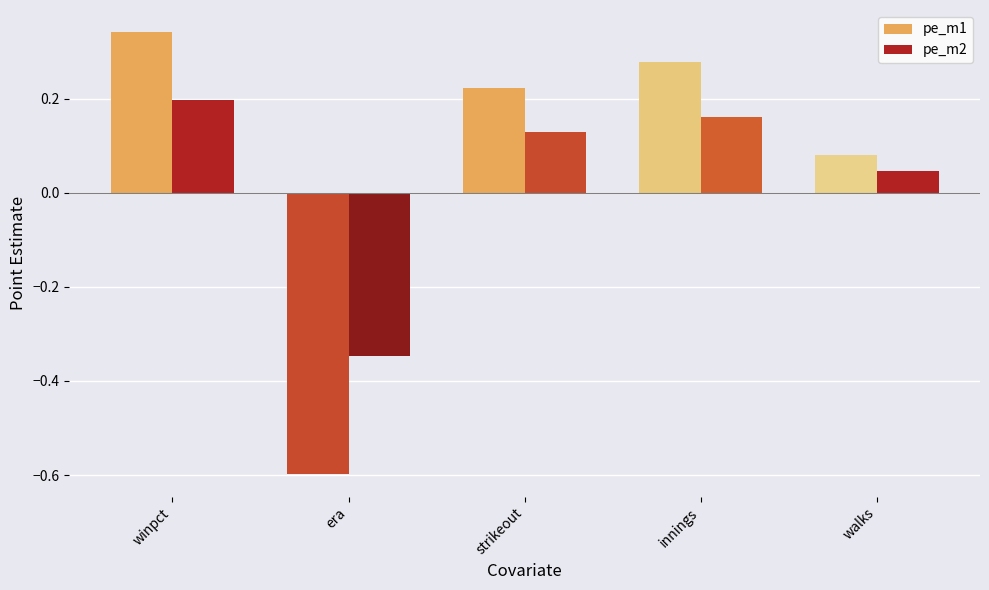

Are the bars horizontal?

No